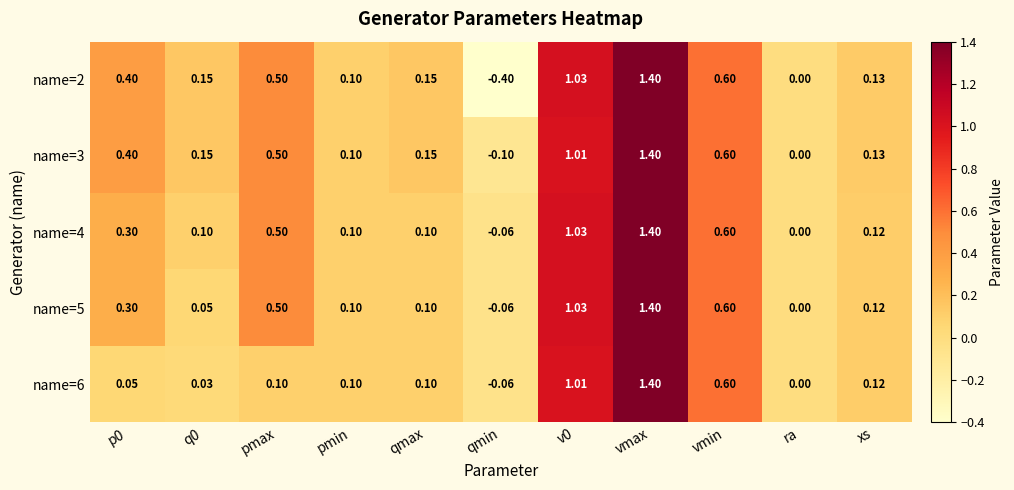

What is the greatest value displayed?

1.4